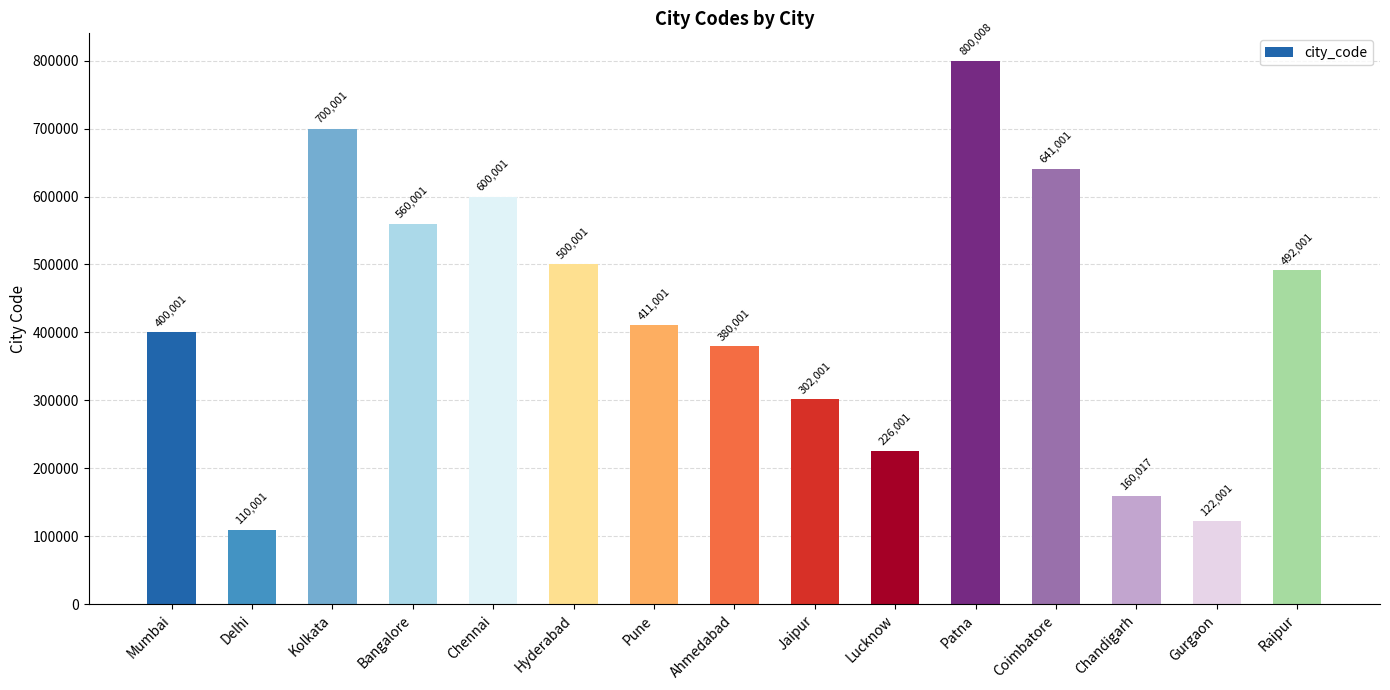

Does the chart contain any negative values?

No